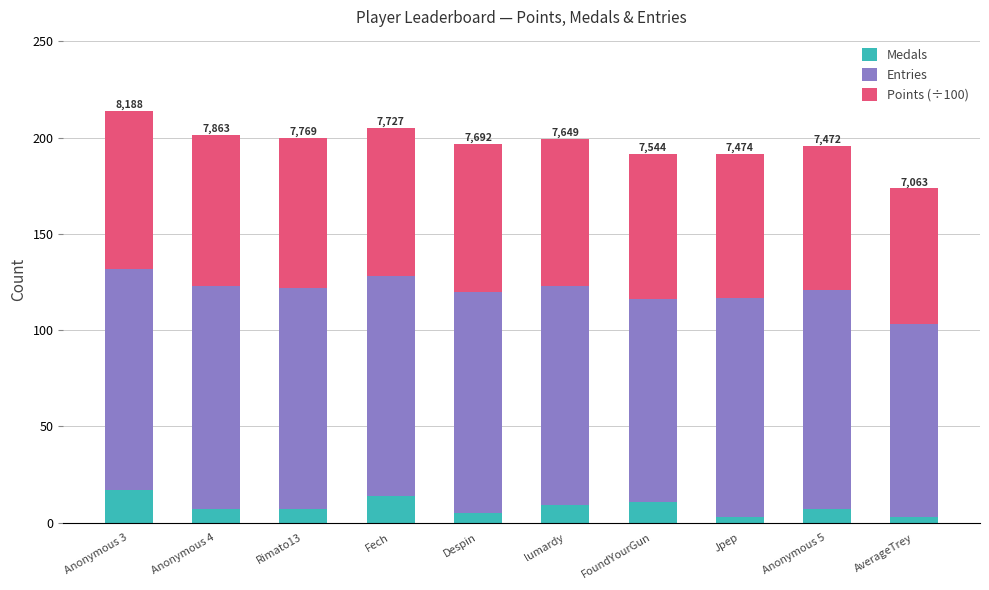

Are the bars grouped side by side (vs. stacked)?

No